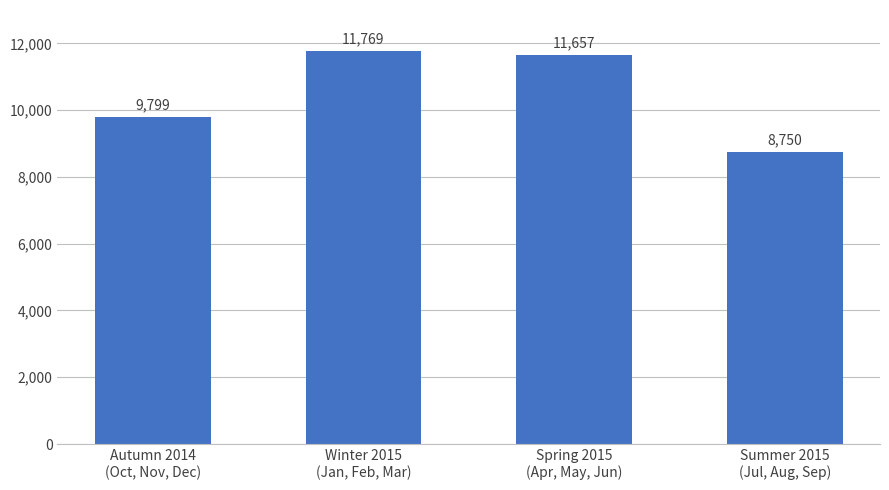

Reading left to right, what are all the values shown in this chart?

9799	11769	11657	8750